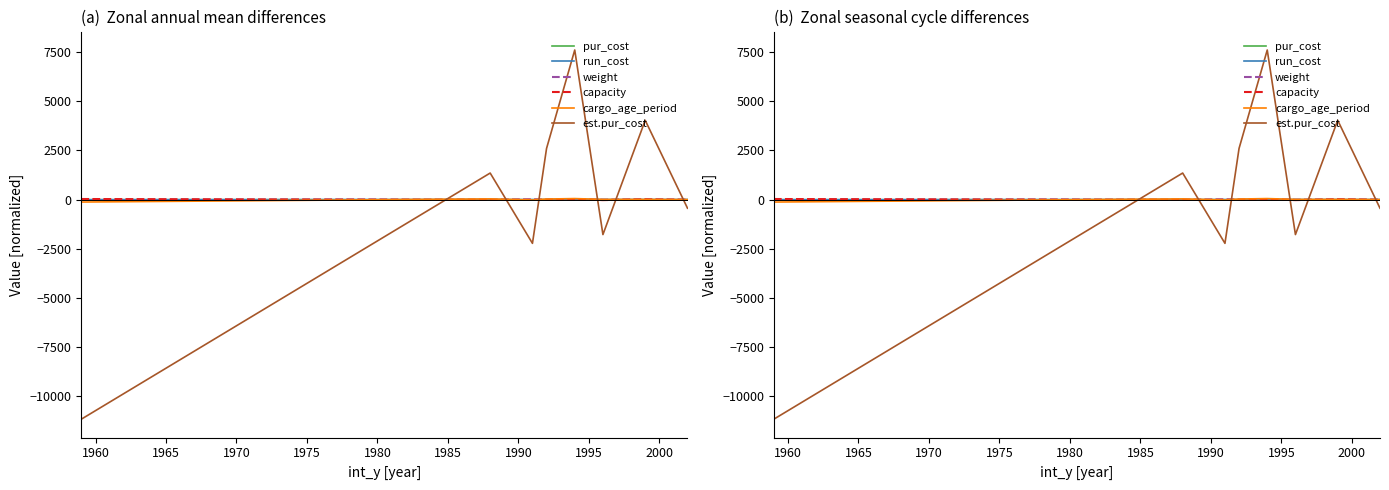

How many intersections are there between run_cost and cargo_age_period?

3